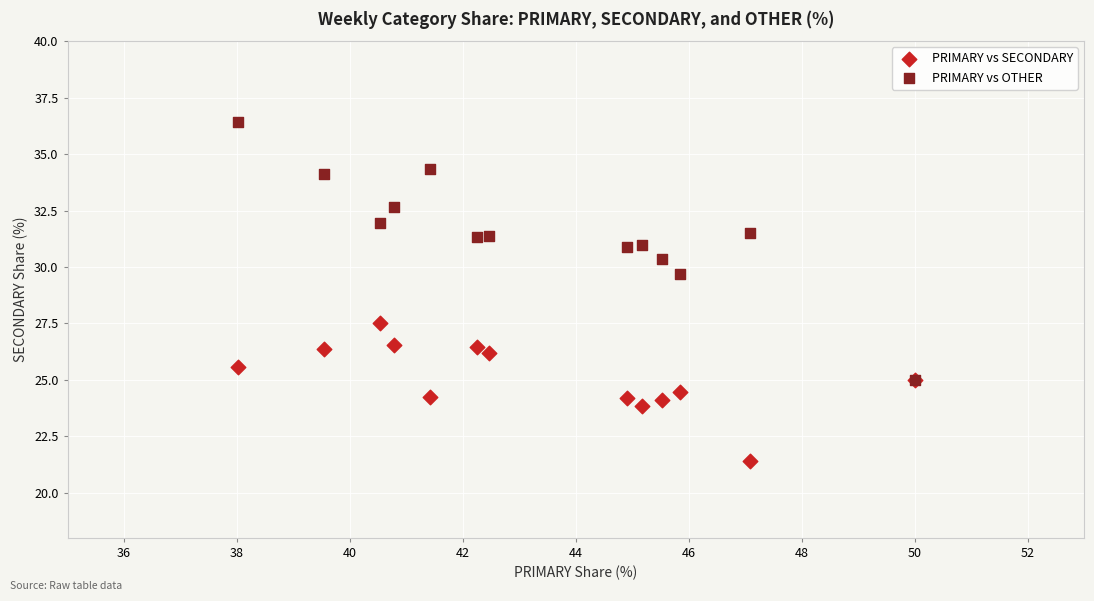

Which series has the largest Y range (max minus min)?

PRIMARY vs OTHER